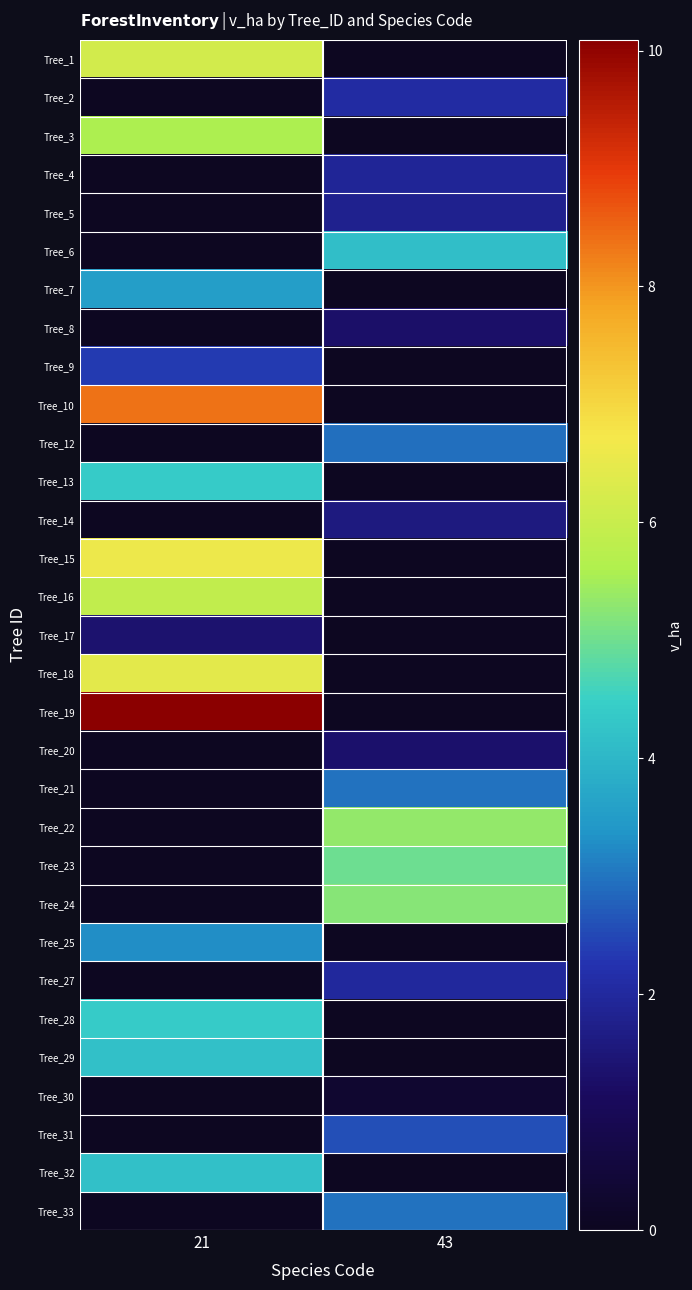

At which category is the sum across all series the highest?

21